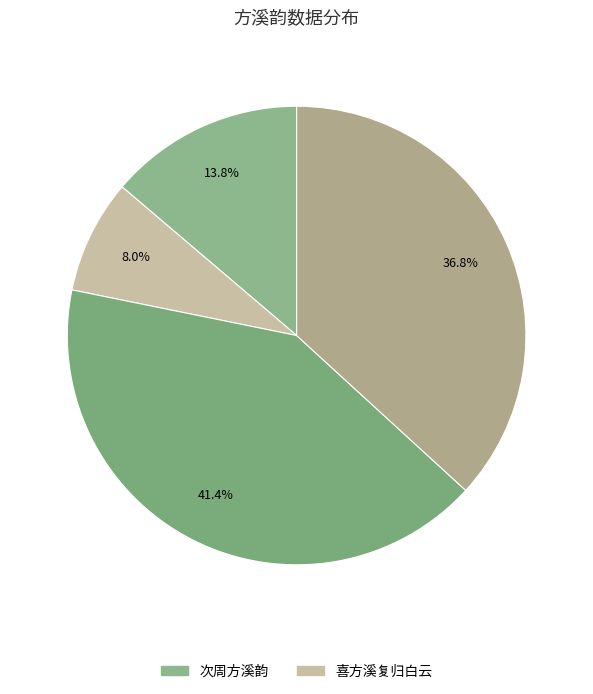

How many segments does this pie chart have?

4